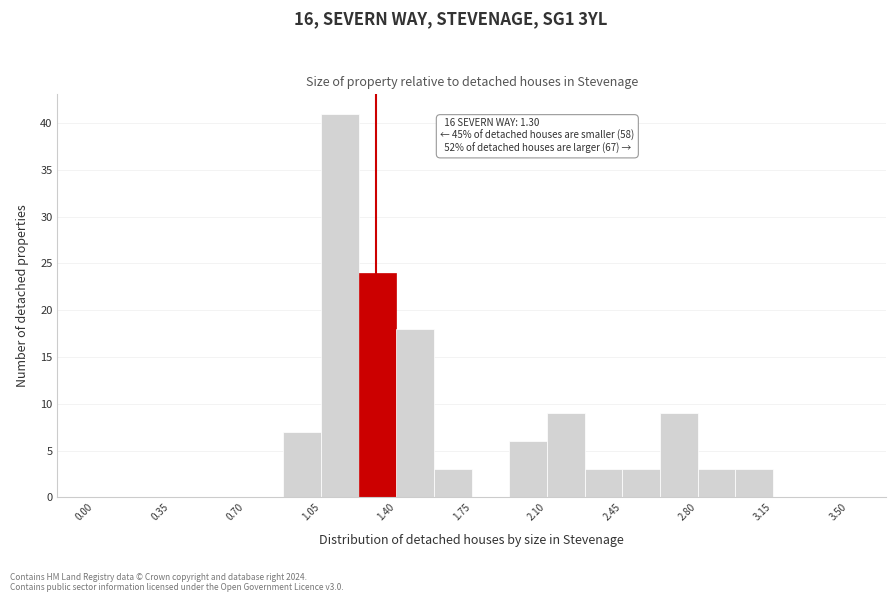

Around what value on the x-axis is the tallest bar? Give the approximate position of its centre, as read against the axis.

1.15